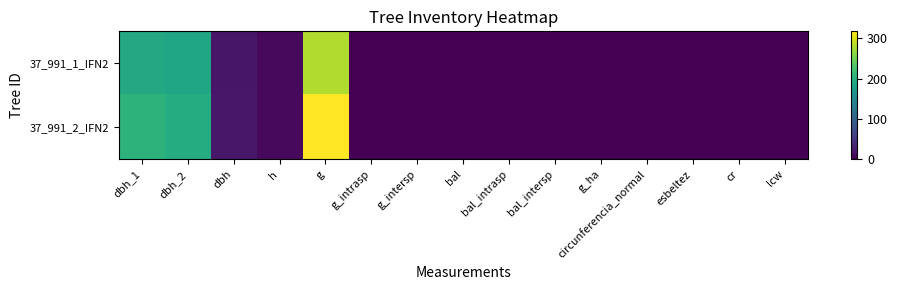

Reading right to left, transcribe all the data shown in this chart.

37_991_1_IFN2: lcw=0.0	cr=0.0	esbeltez=0.0	circunferencia_normal=0.0	g_ha=0.0	bal_intersp=0.0	bal_intrasp=0.0	bal=0.0	g_intersp=0.0	g_intrasp=0.0	g=279.1	h=8.0	dbh=18.9	dbh_2=186.0	dbh_1=191.0
37_991_2_IFN2: lcw=0.0	cr=0.0	esbeltez=0.0	circunferencia_normal=0.0	g_ha=0.0	bal_intersp=0.0	bal_intrasp=0.0	bal=0.0	g_intersp=0.0	g_intrasp=0.0	g=317.3	h=8.5	dbh=20.1	dbh_2=197.0	dbh_1=205.0